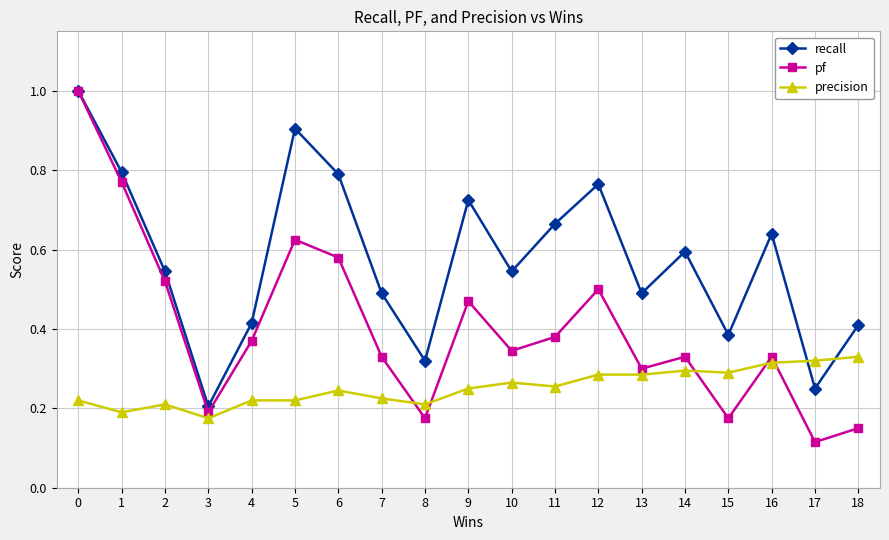

How many intersections are there between precision and recall?

2